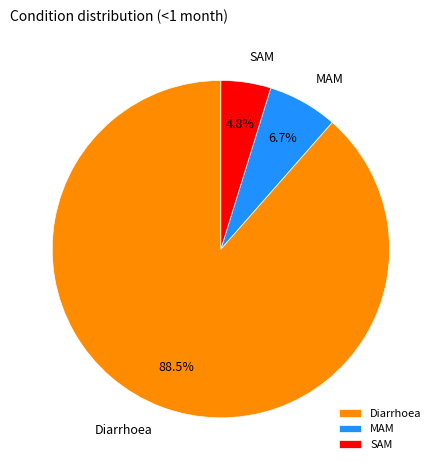

Rank the categories by value from lowest to highest.

SAM, MAM, Diarrhoea